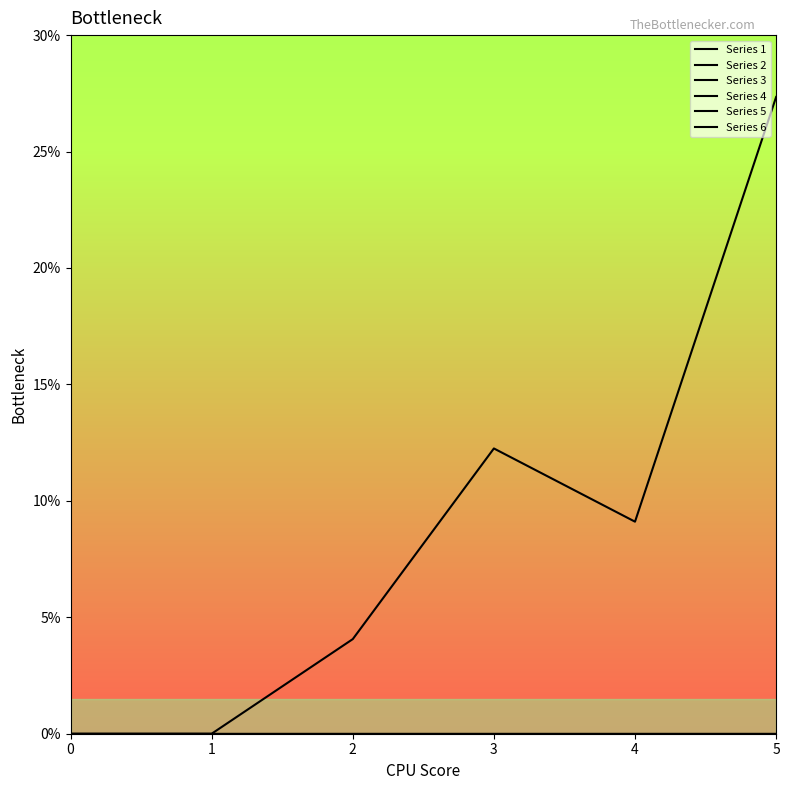

At 2, list the series in order from smallest to largest.

Series 2, Series 3, Series 4, Series 5, Series 6, Series 1